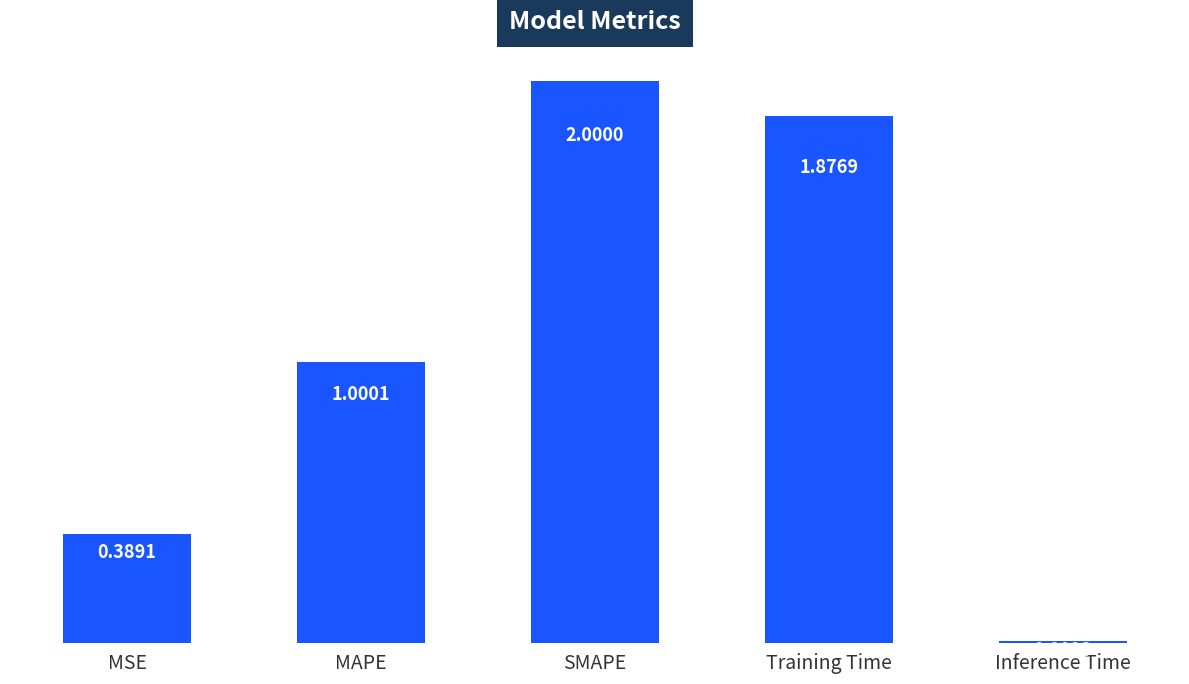

What is the difference between the maximum and second lowest values?

1.6